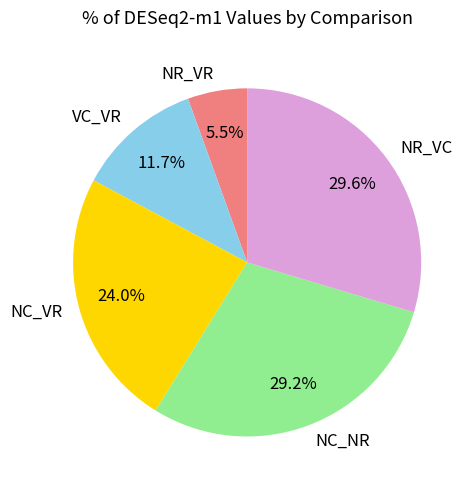

Count the number of slices in the pie.

5